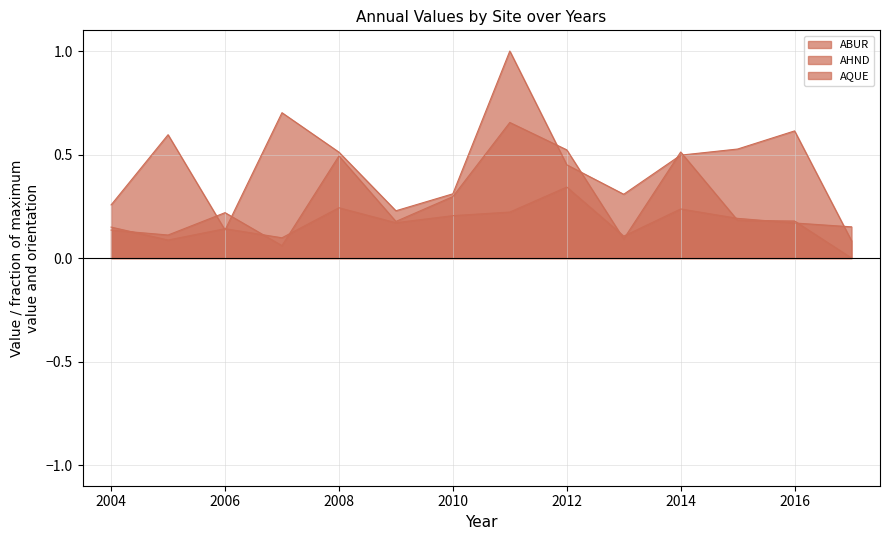

In AHND, how many points are higher than both neighbors (excluding endpoints)?

4